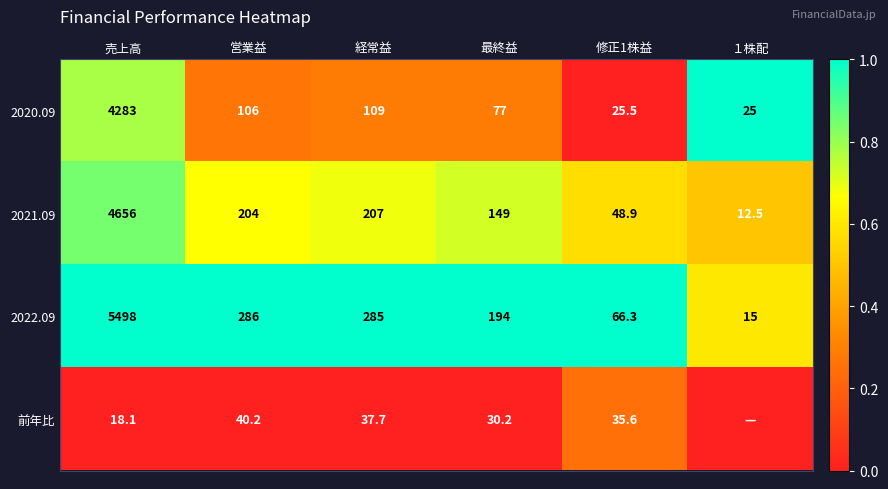

True or false: 2020.09 has a value of 40.1 at 営業益.

False